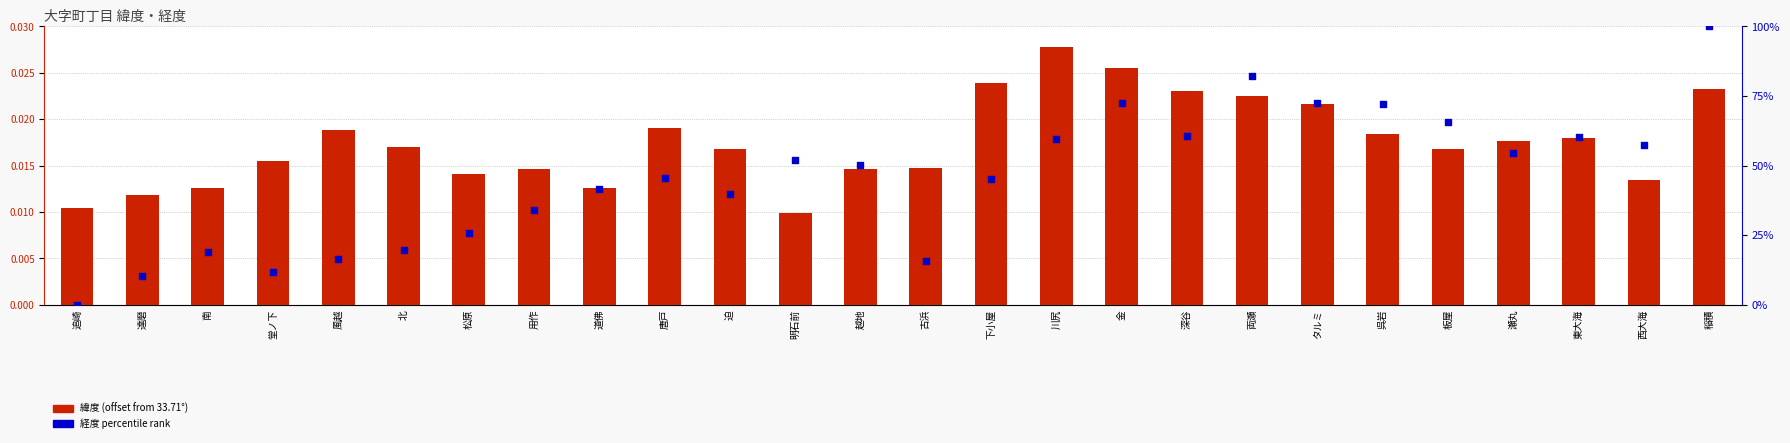

At how many categories does at least one series exceed 11?

24